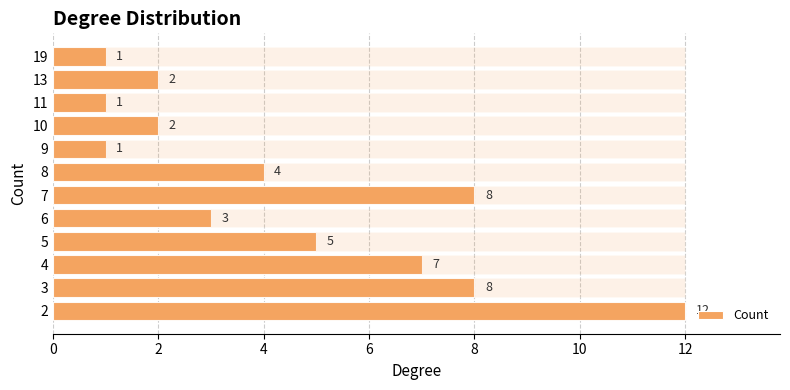

What is the difference between the maximum and minimum values?

11